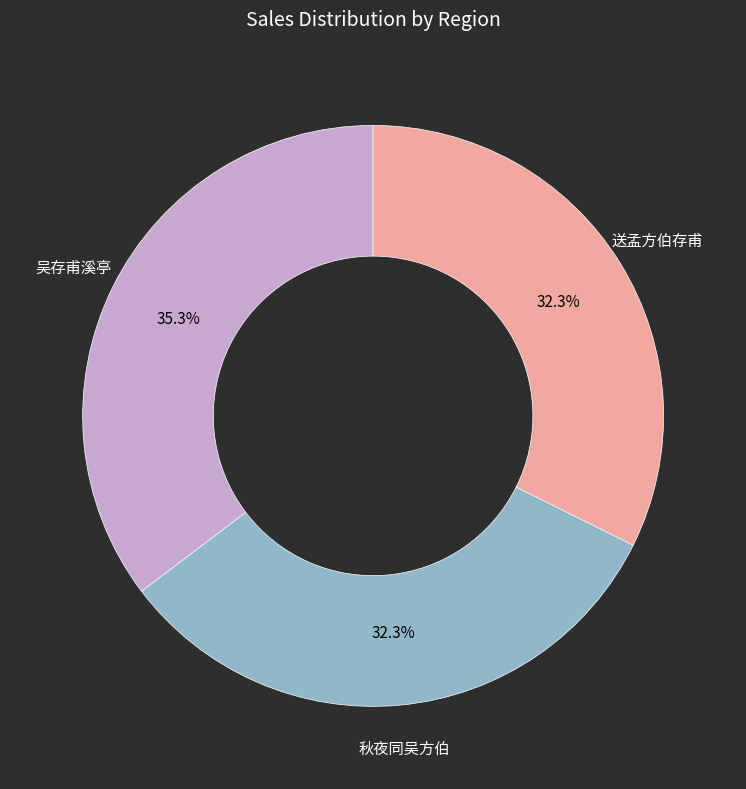

Does any single category account for the majority?

No